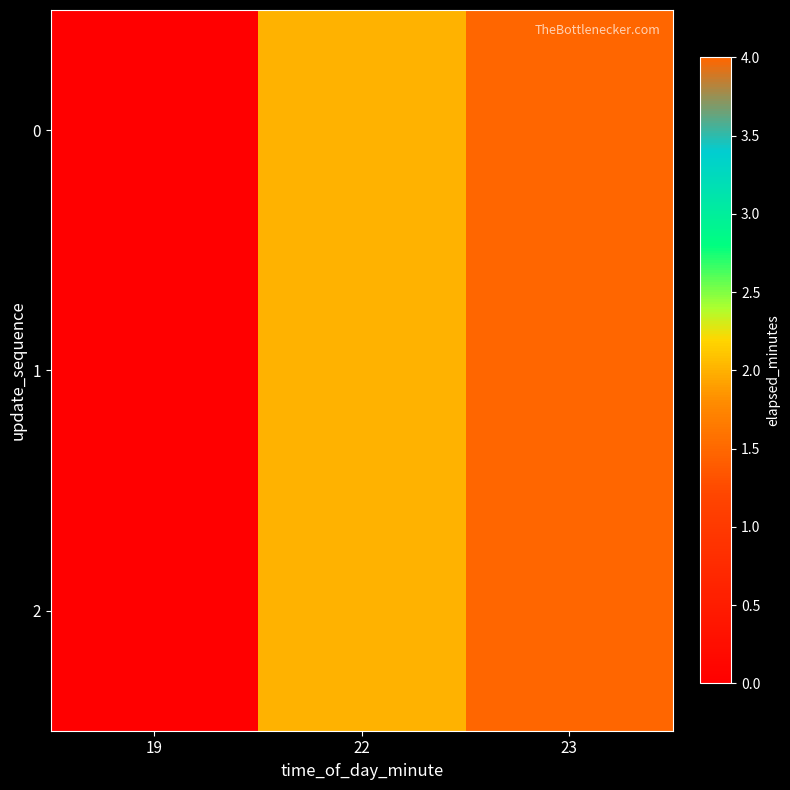

Reading left to right, transcribe all the data shown in this chart.

0: 19=0	22=2	23=4
1: 19=0	22=2	23=4
2: 19=0	22=2	23=4